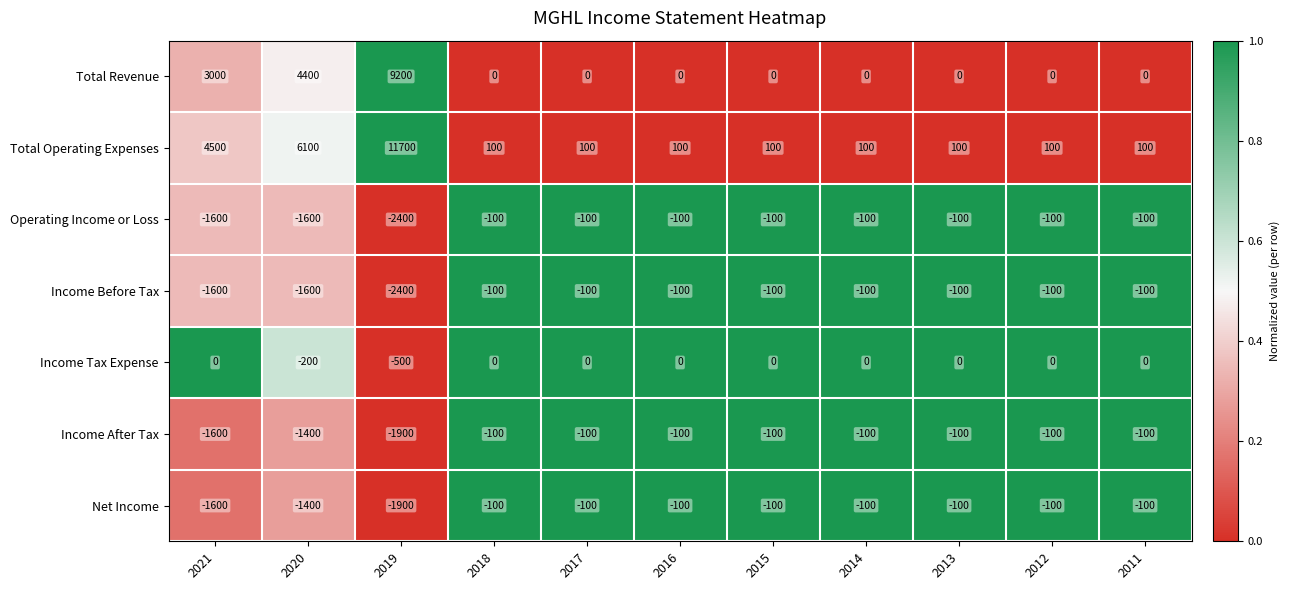

True or false: Total Revenue has a value of 5546 at 2019.

False